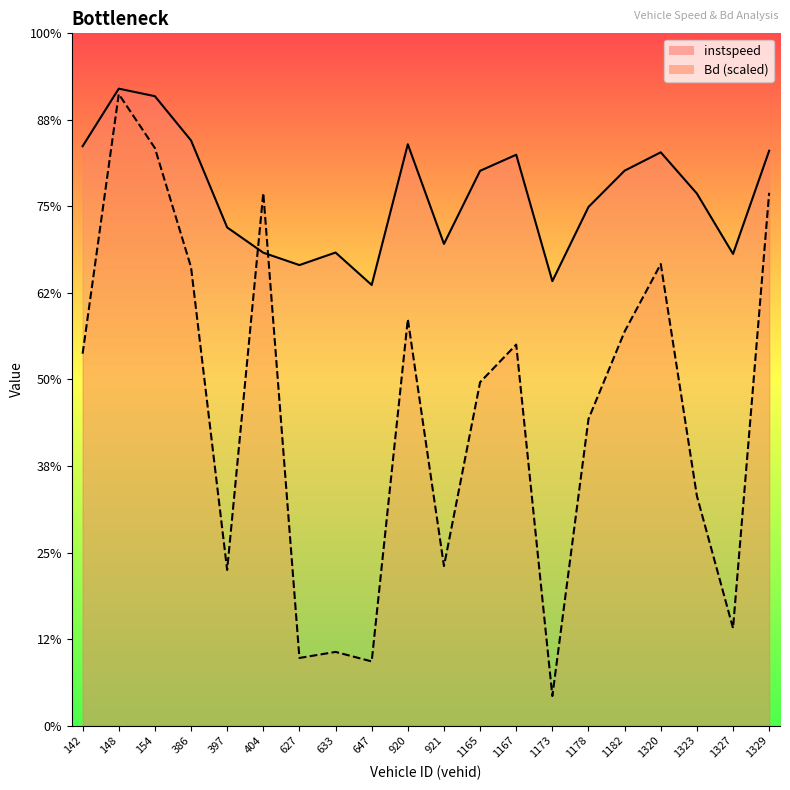

Rank the series by their average value, from highest to lowest.

instspeed_line, Bd_line